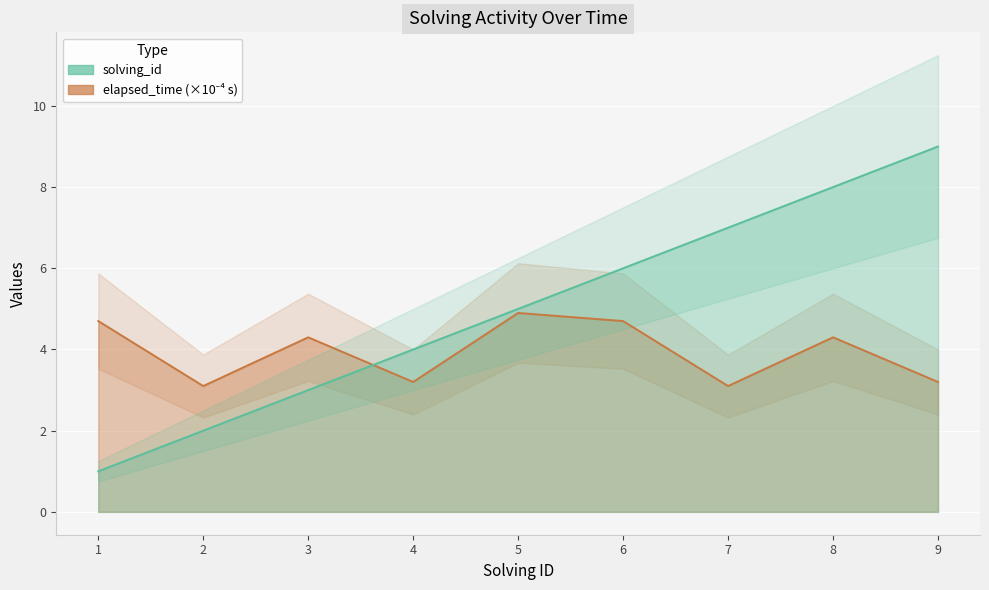

True or false: elapsed_time has a value of 4.3 at 8.

True